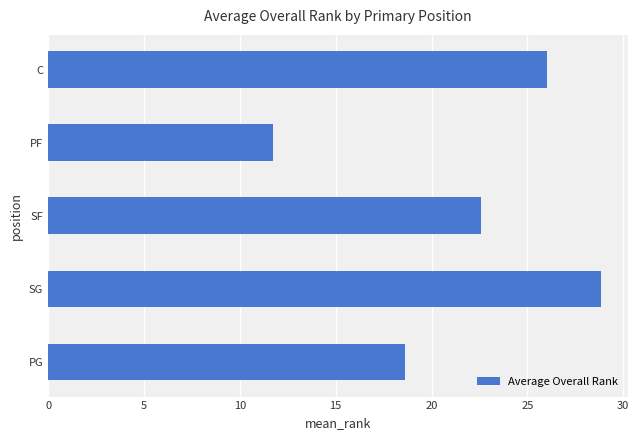

What is the ratio of the value at C to the value at PF?

2.2